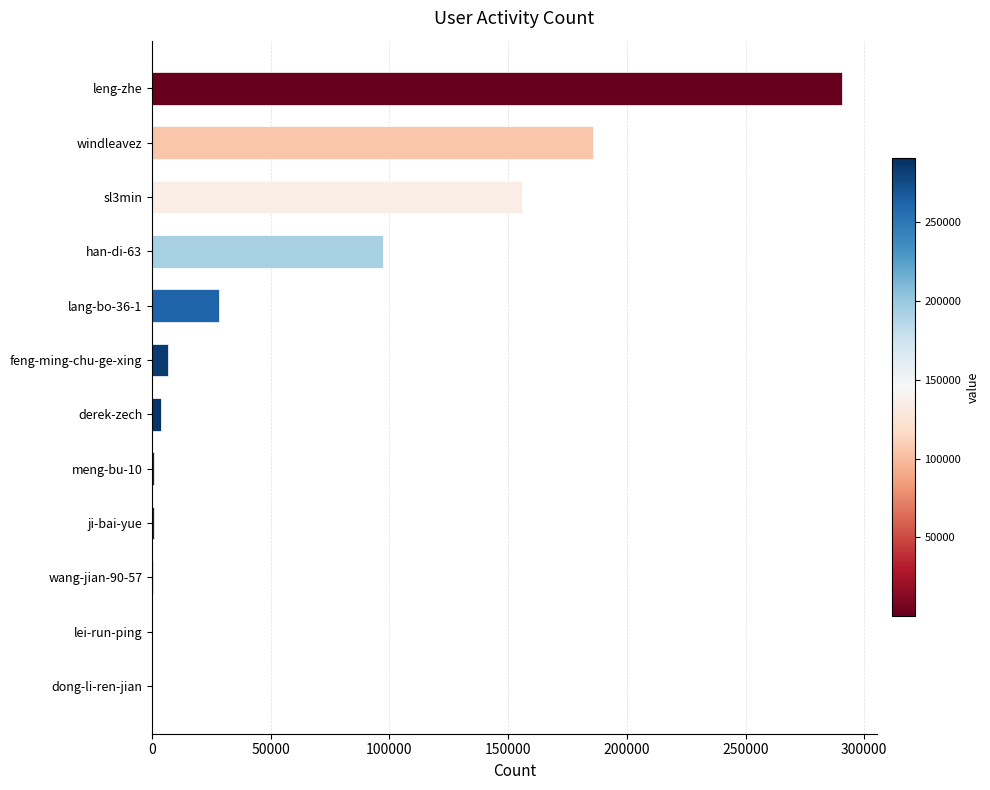

Is it true that the value at han-di-63 is 40051?

False